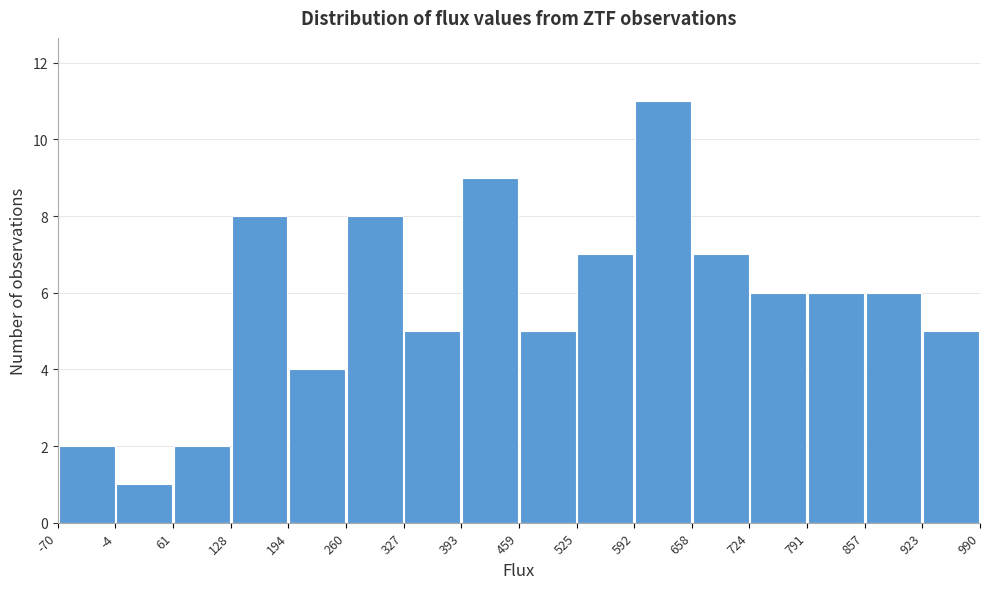

Reading left to right, transcribe this chart: for each bar, give the range it covers on the x-axis and its height. The values are not printed on the chart, so give them approximately, as read against the axis.

-70 to -4: 2
-4 to 61: 1
61 to 128: 2
128 to 194: 8
194 to 260: 4
260 to 327: 8
327 to 393: 5
393 to 459: 9
459 to 525: 5
525 to 592: 7
592 to 658: 11
658 to 724: 7
724 to 791: 6
791 to 857: 6
857 to 923: 6
923 to 990: 5